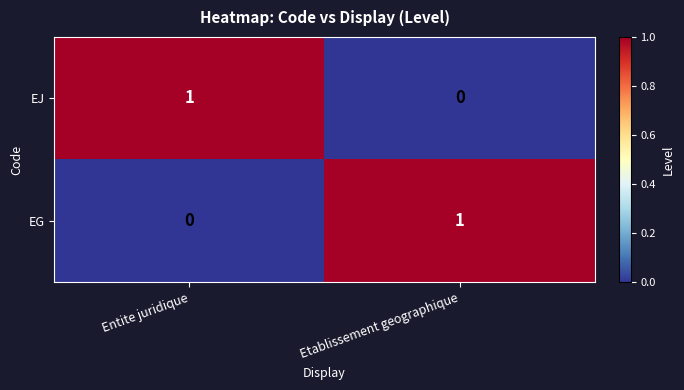

Which category has the highest value in the EG series?

Etablissement geographique